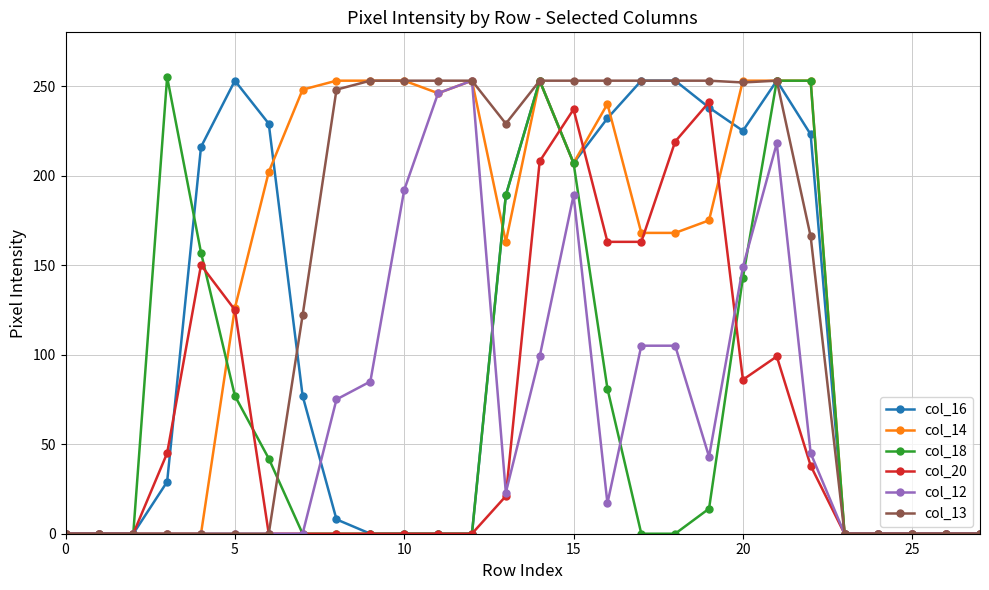

Rank the series by their maximum value, from highest to lowest.

col_18, col_16, col_14, col_12, col_13, col_20